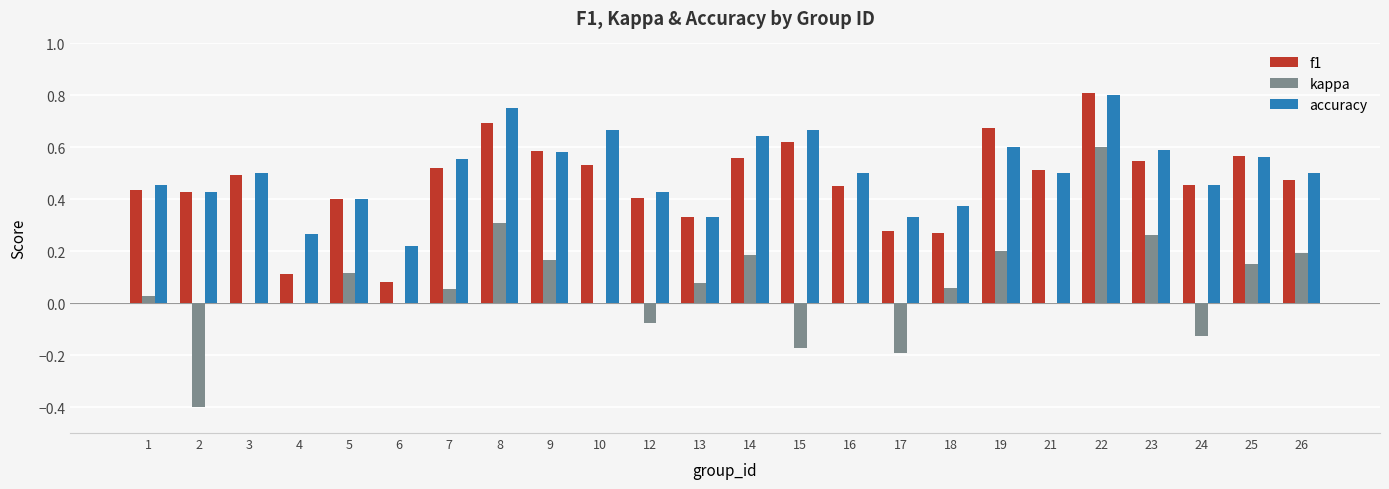

Which label corresponds to the largest value in the chart?

22